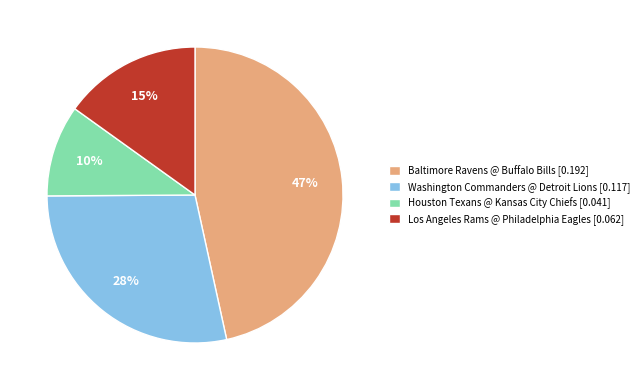

What is the smallest slice in the pie chart?

Houston Texans @ Kansas City Chiefs [0.041]